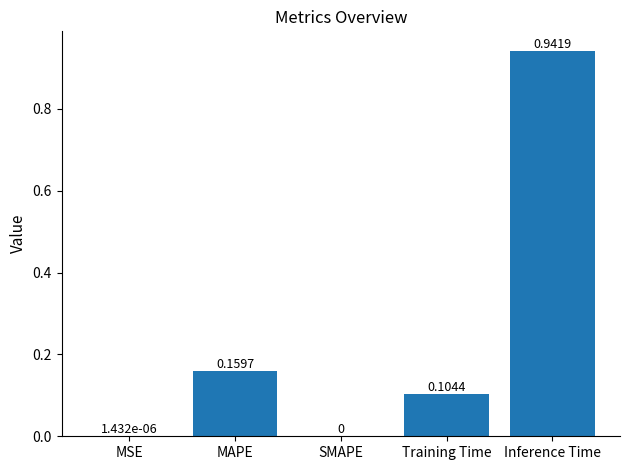

Which label corresponds to the largest value in the chart?

Inference Time